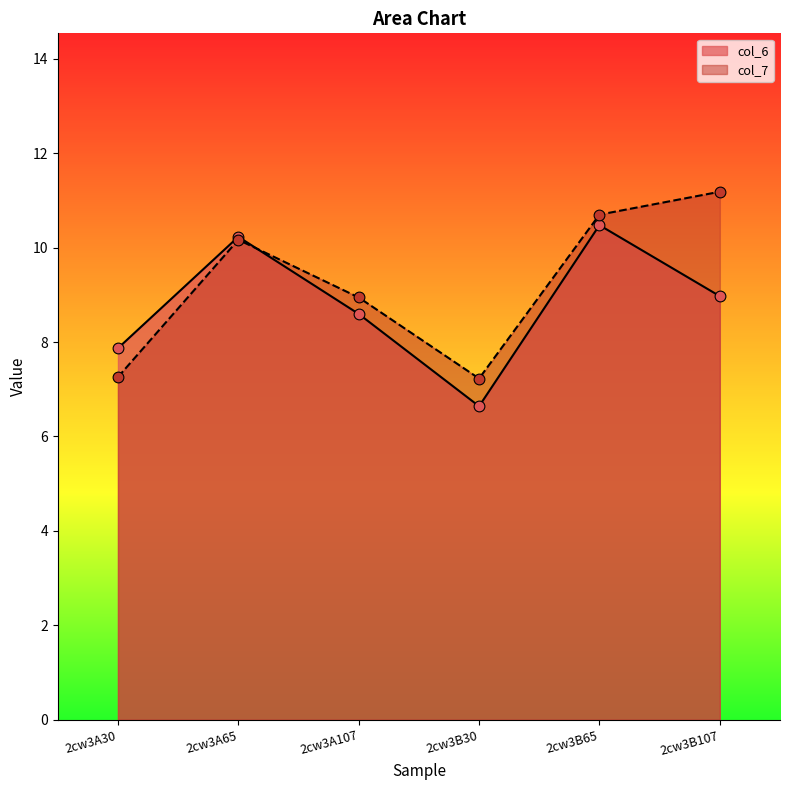

Which series contains the highest Y value?

col_7